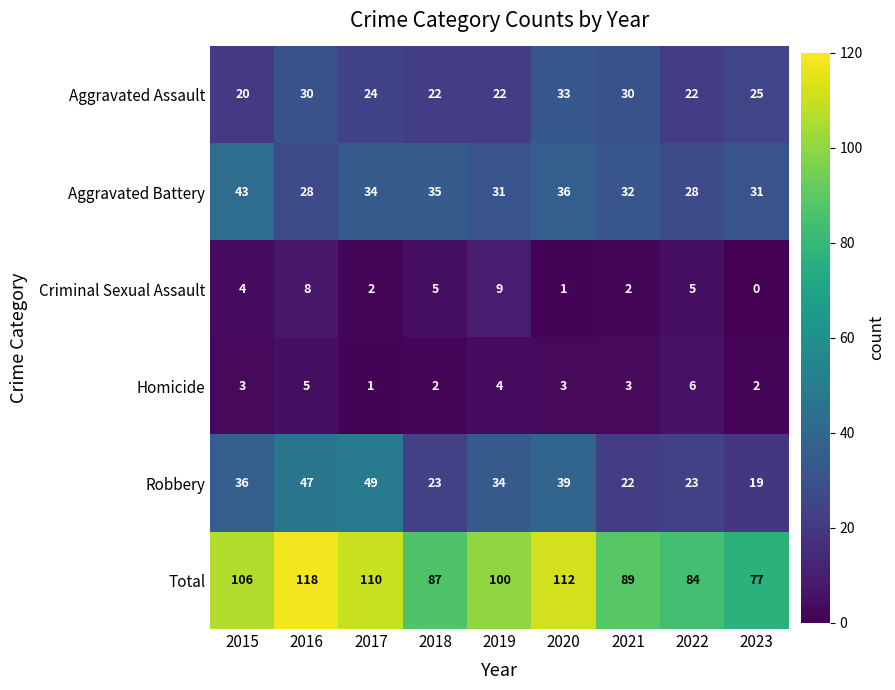

Is it true that Aggravated Assault equals 50 at 2021?

False